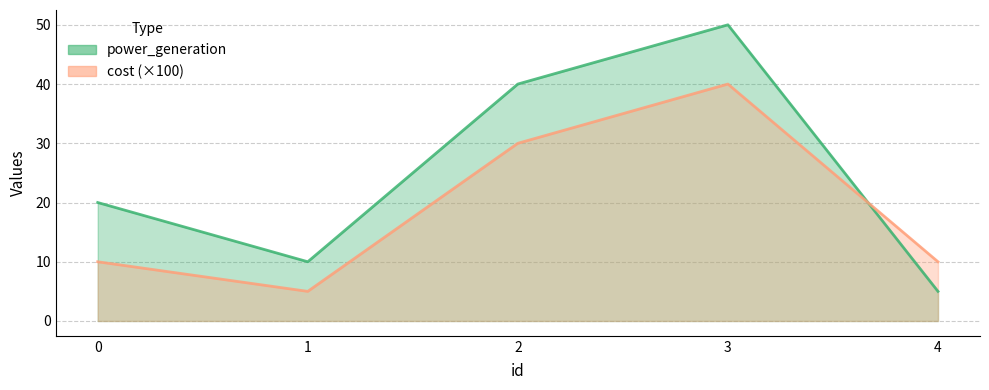

What is the difference between the power_generation values at 4 and 3?

45